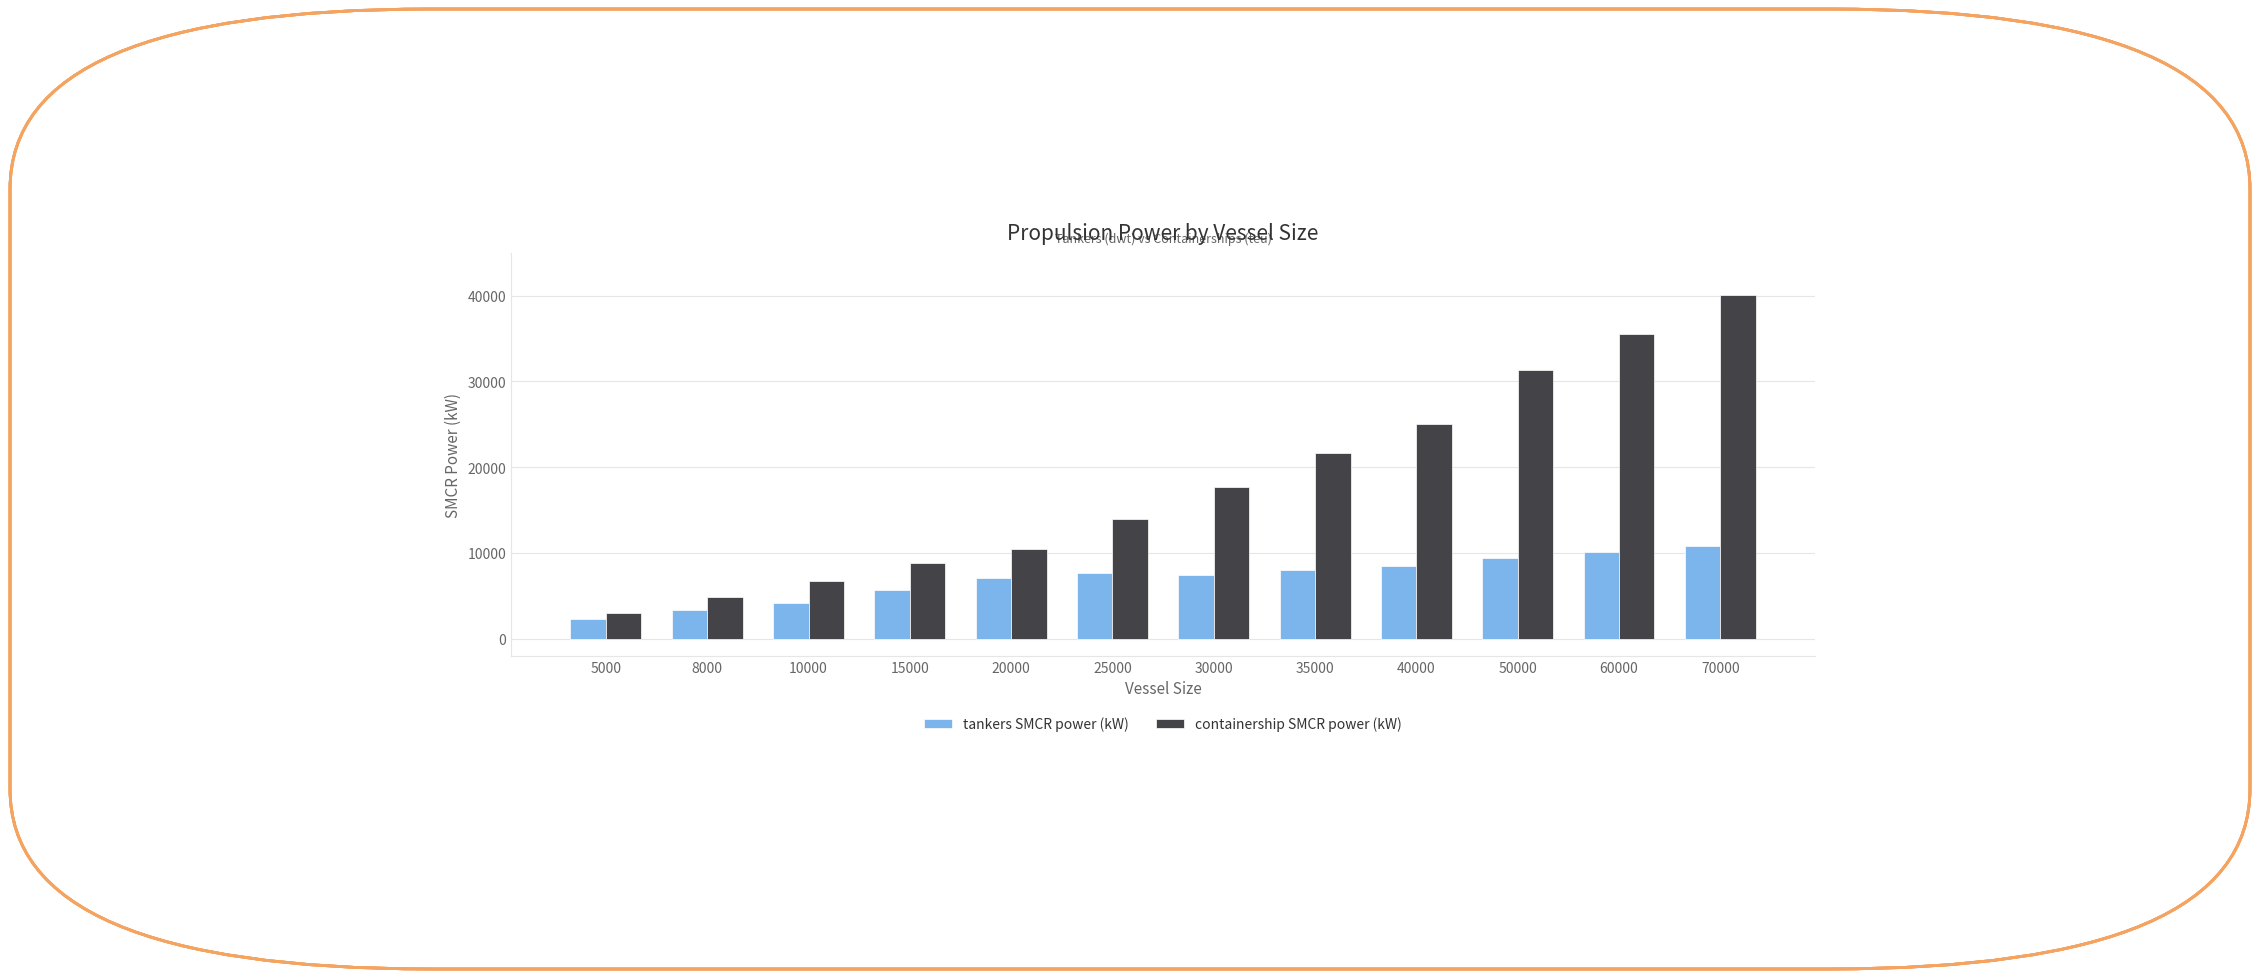

What is the average value of the tankers SMCR power (kW) series?

7037